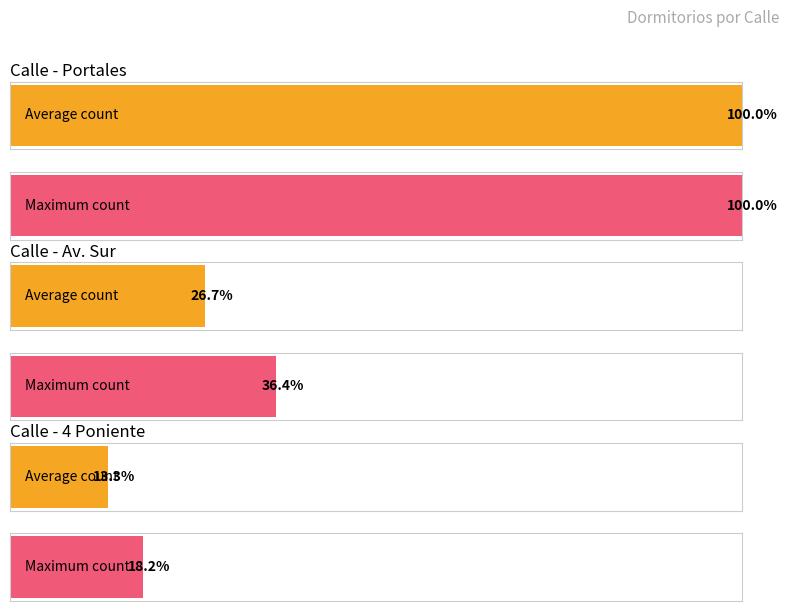

What is the label of the 1st bar from the left?

Portales